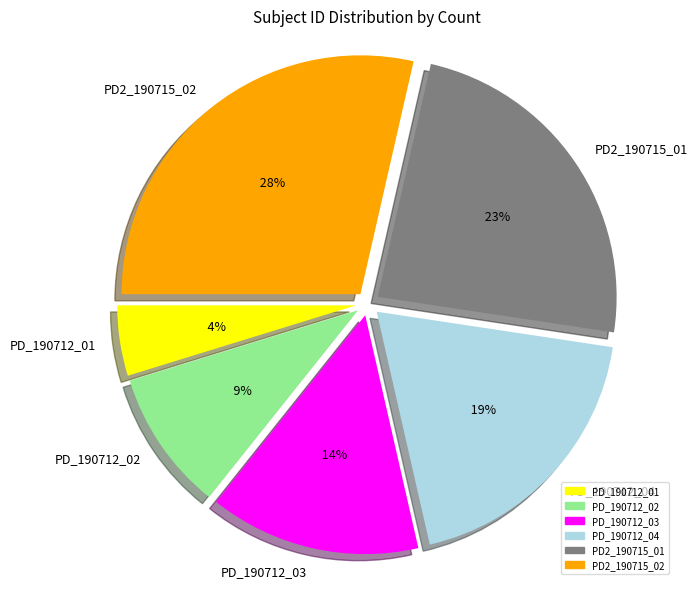

To the nearest percent, what percentage of the pie is PD_190712_03?

14%